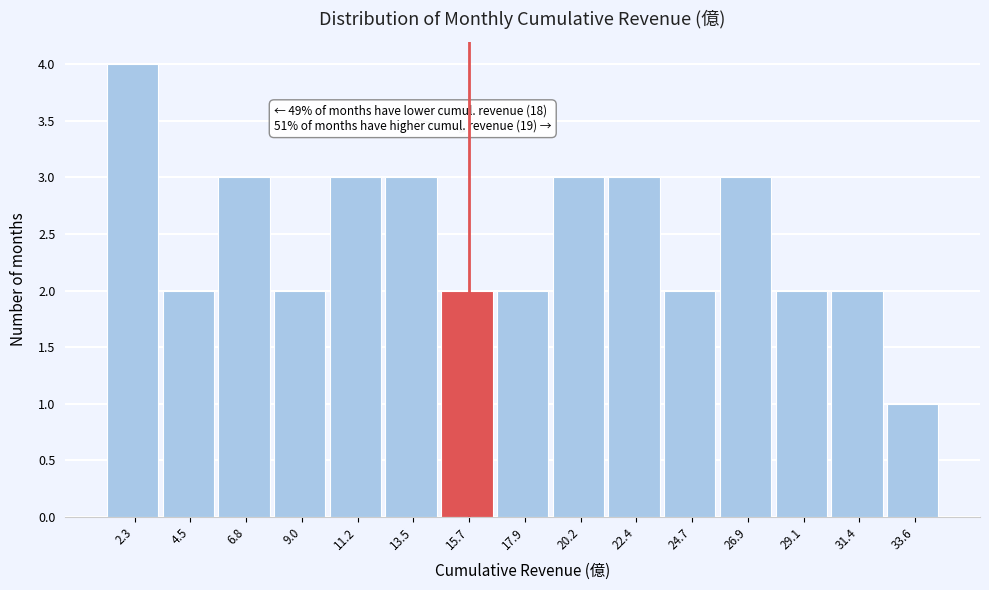

Reading right to left, list all the values displayed in this chart.

1	2	2	3	2	3	3	2	2	3	3	2	3	2	4